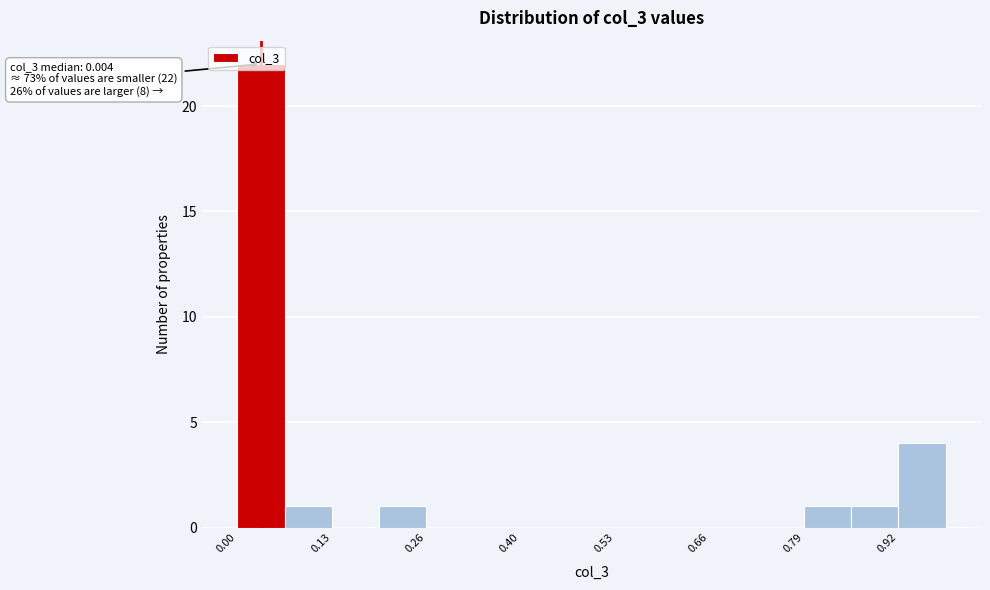

Read against the x-axis, roughly where is the centre of the tallest bar?

0.04